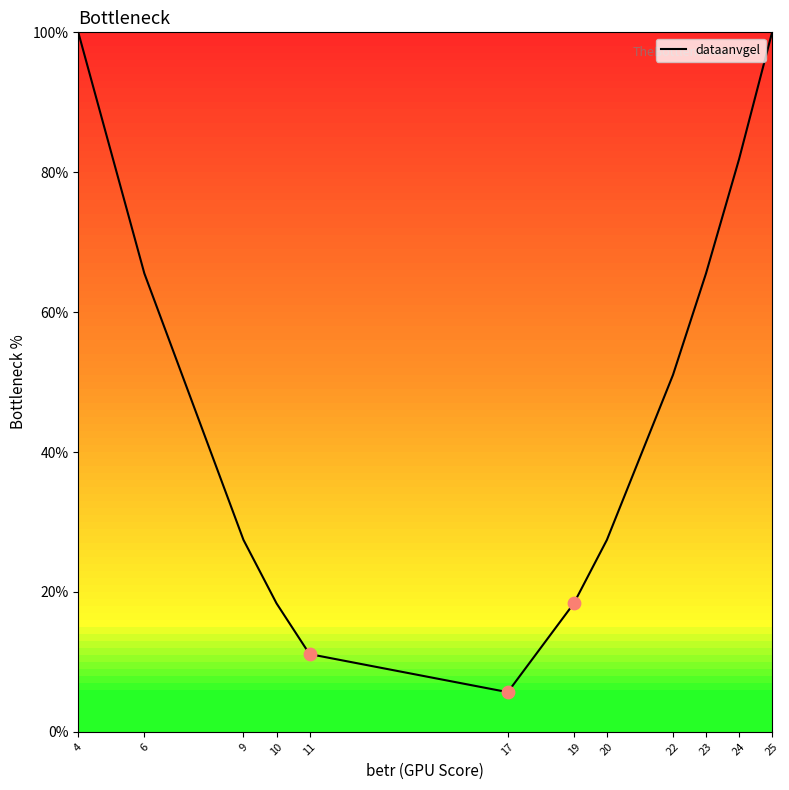

What is the change in value from 4 to 9?

-72.6